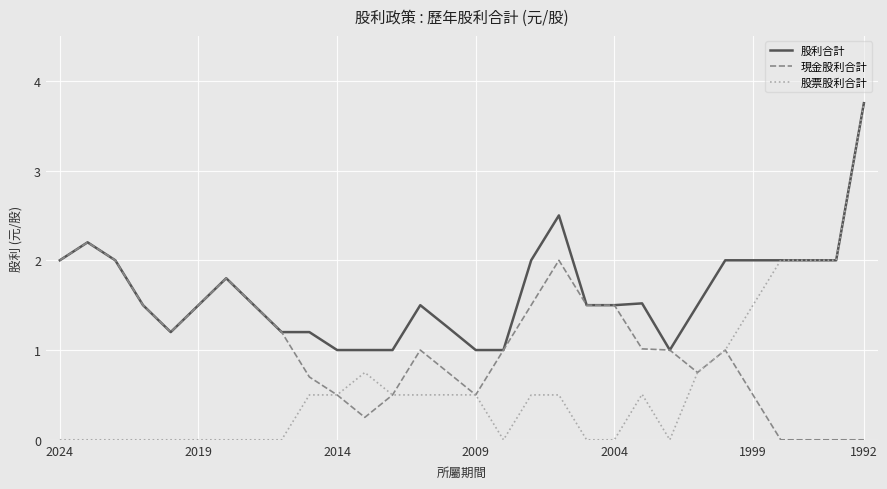

What is the lowest value of the 股利合計 series?

1.0